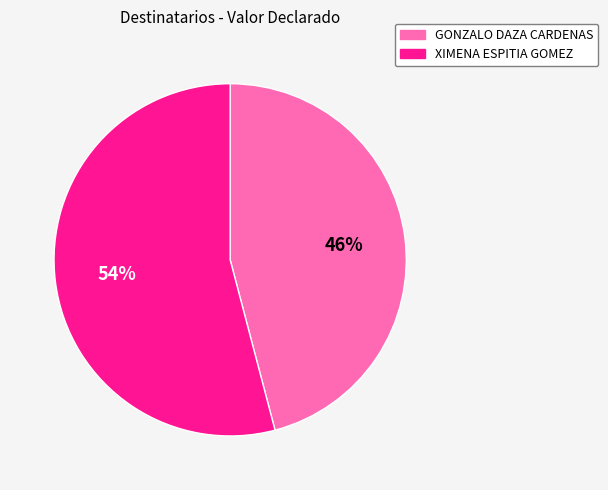

What is the smallest slice in the pie chart?

GONZALO DAZA CARDENAS